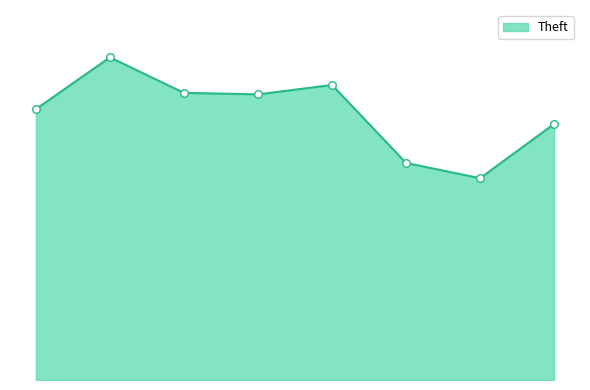

Does the chart have visible grid lines?

No